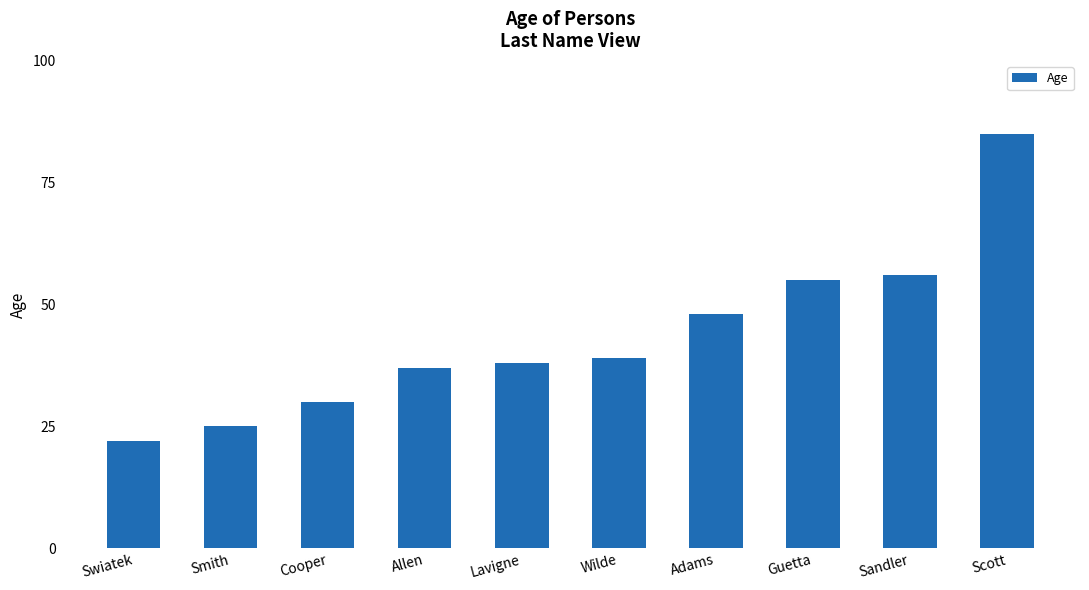

True or false: the data shows 37 at Allen.

True